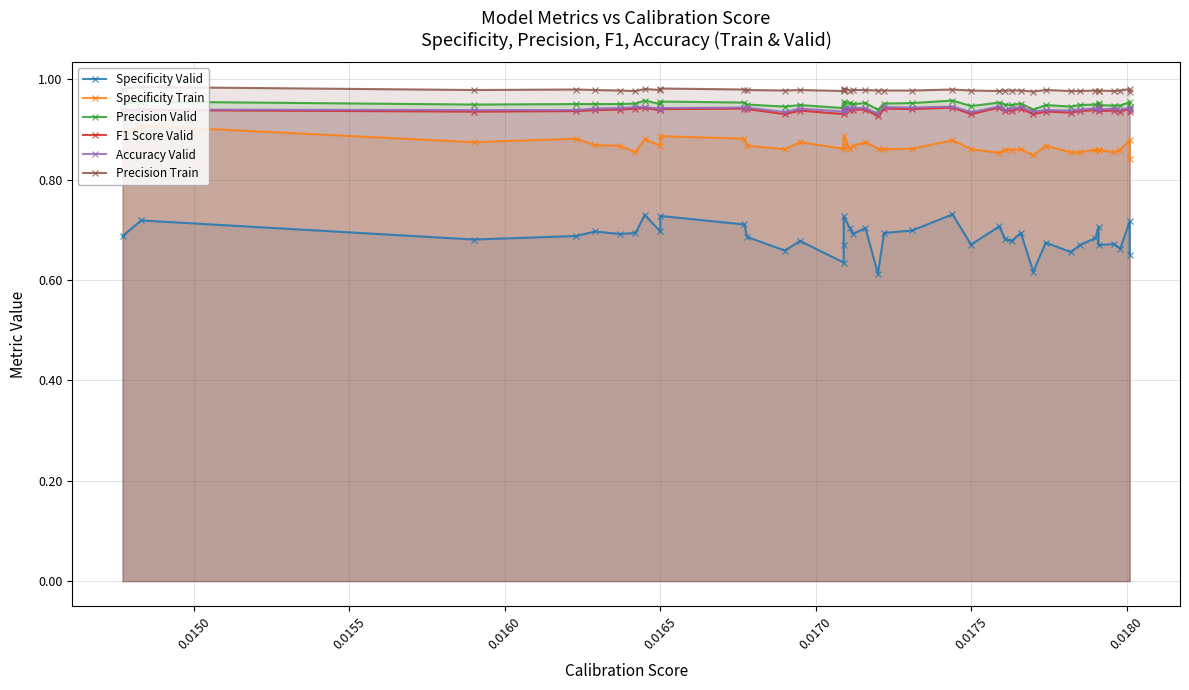

True or false: Specificity Valid and Specificity Train intersect in this chart.

False